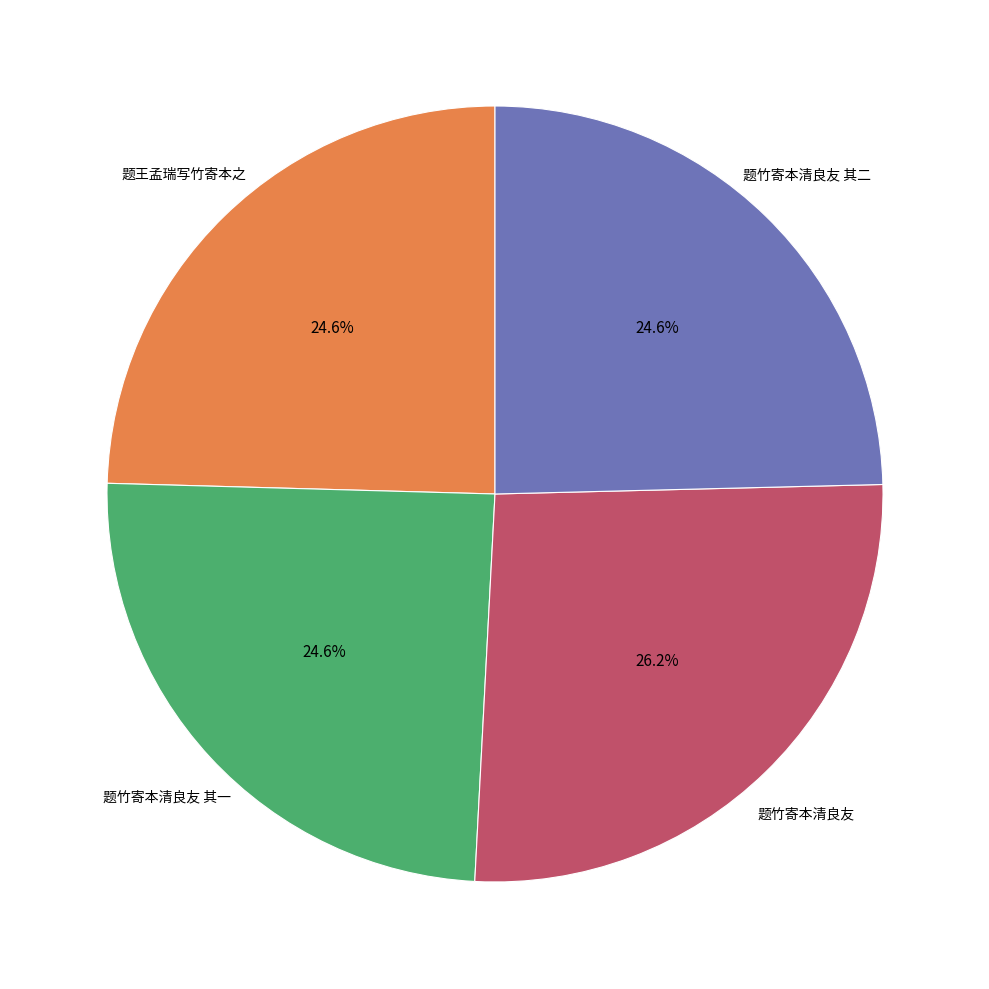

Does any single category account for the majority?

No